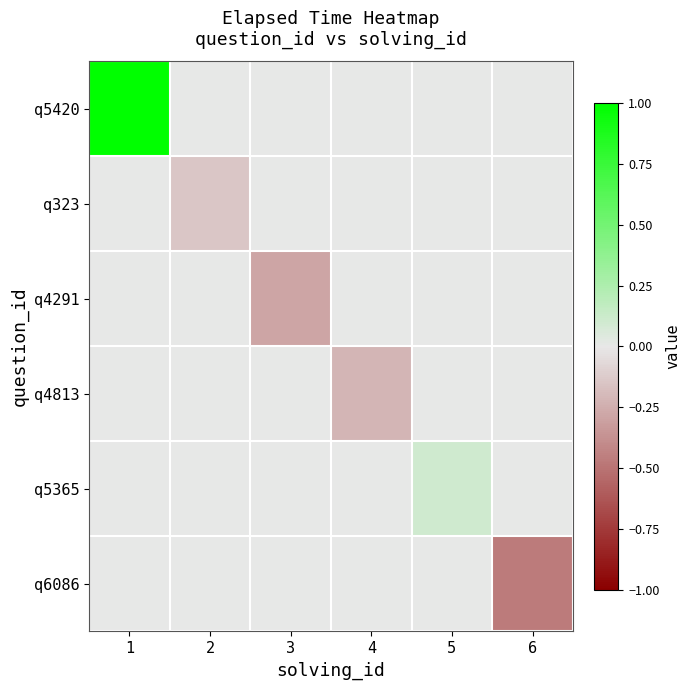

Count the number of data series in this chart.

6